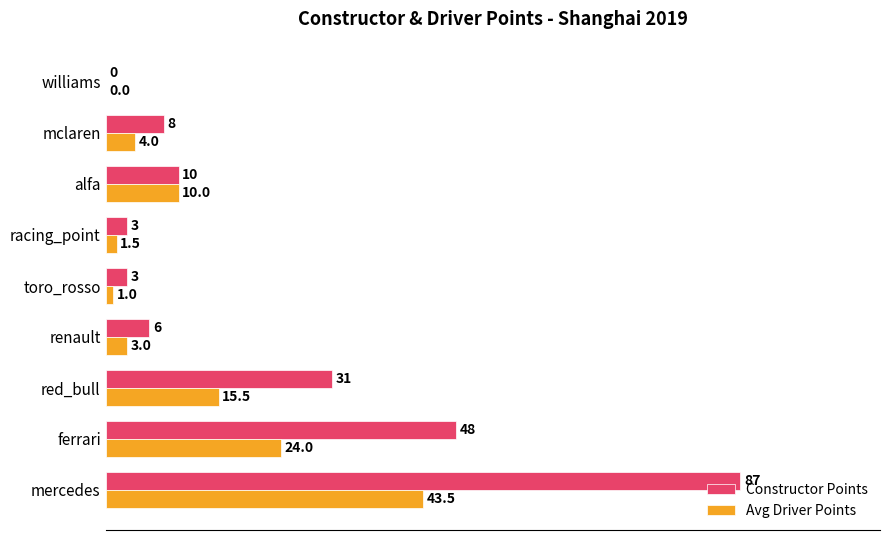

How many categories are shown in the chart?

9